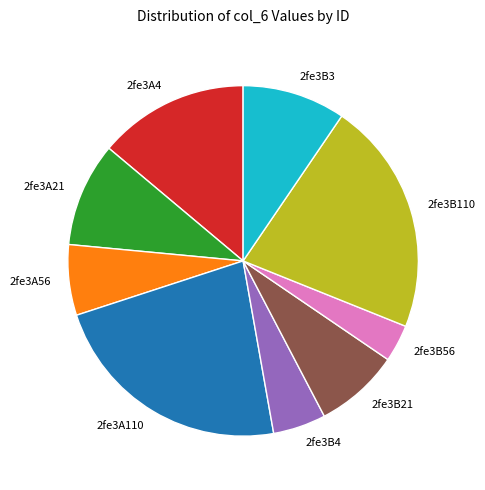

How many slices are in this pie chart?

9